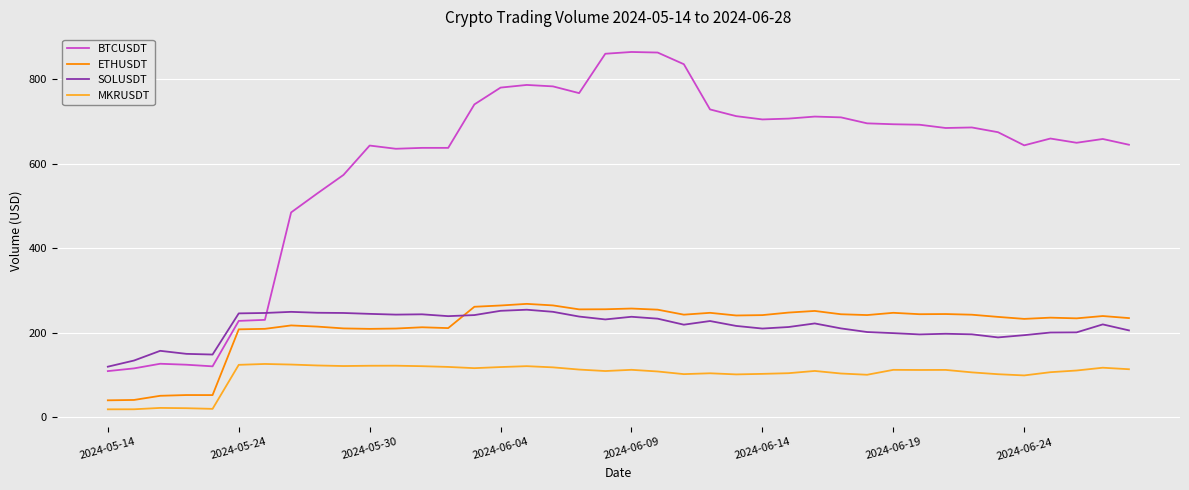

Which series ends up on top after the final intersection of SOLUSDT and BTCUSDT?

BTCUSDT